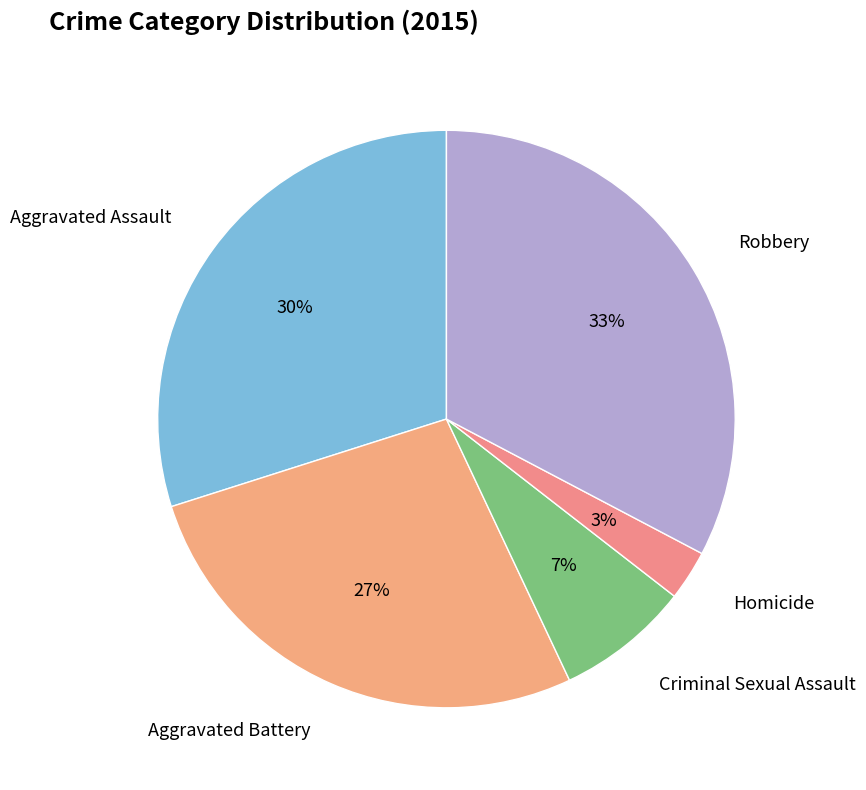

To the nearest percent, what is the average slice percentage?

20%